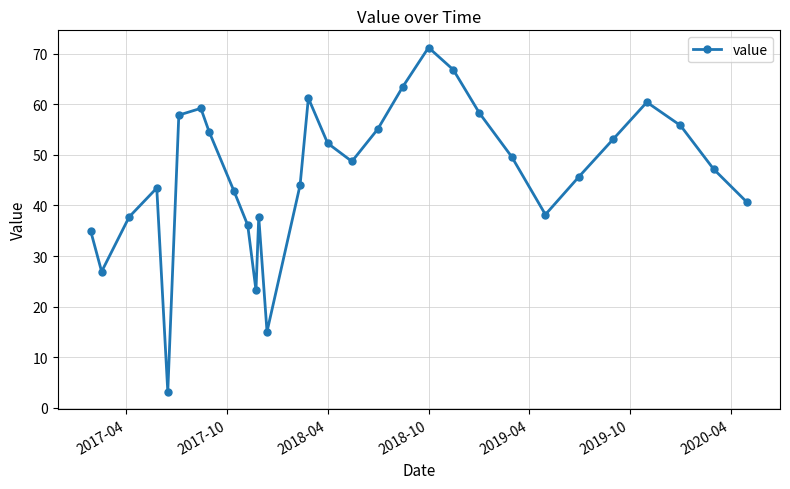

What is the difference between the maximum and second lowest values?

56.1